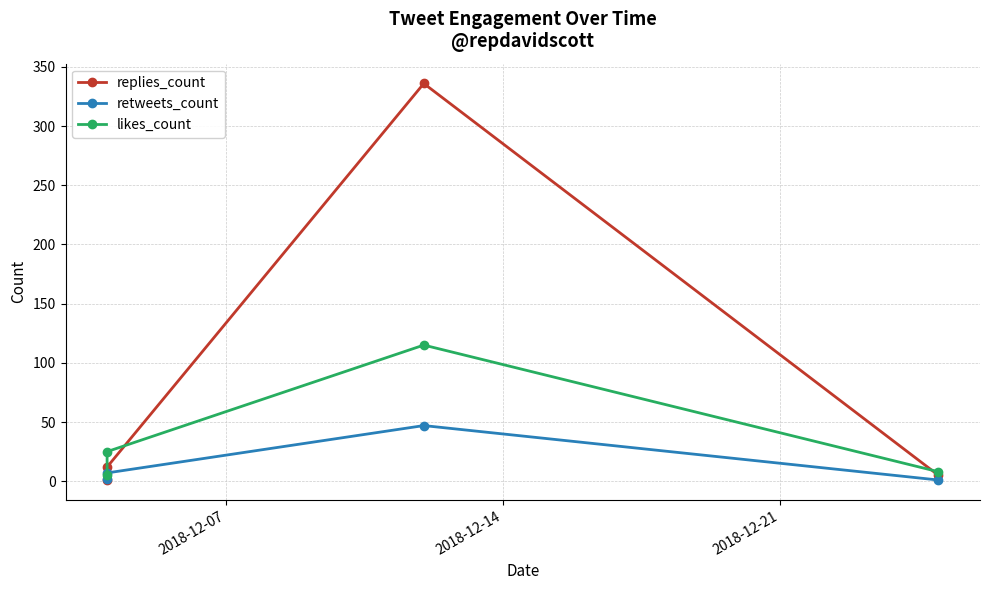

How many lines are shown in the chart?

3